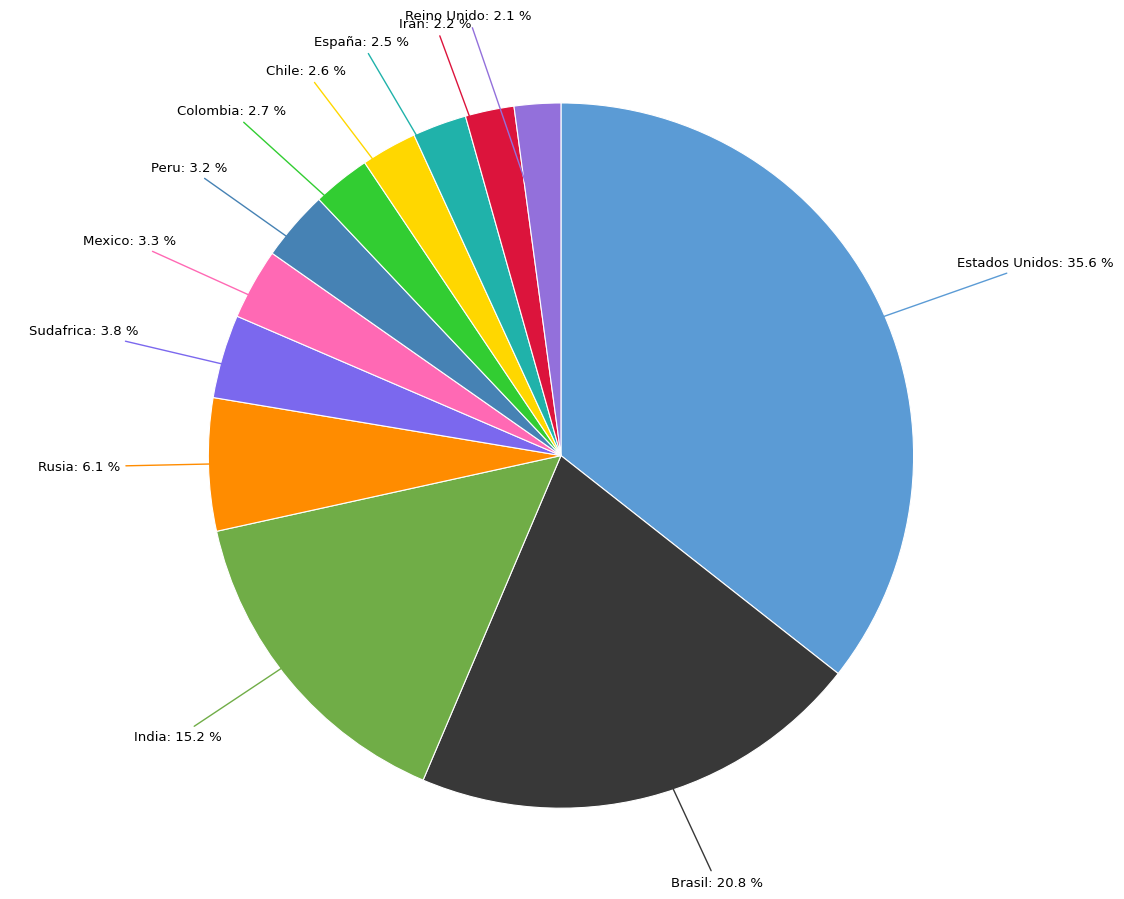

Rank the categories by value from highest to lowest.

Estados Unidos, Brasil, India, Rusia, Sudafrica, Mexico, Peru, Colombia, Chile, España, Iran, Reino Unido